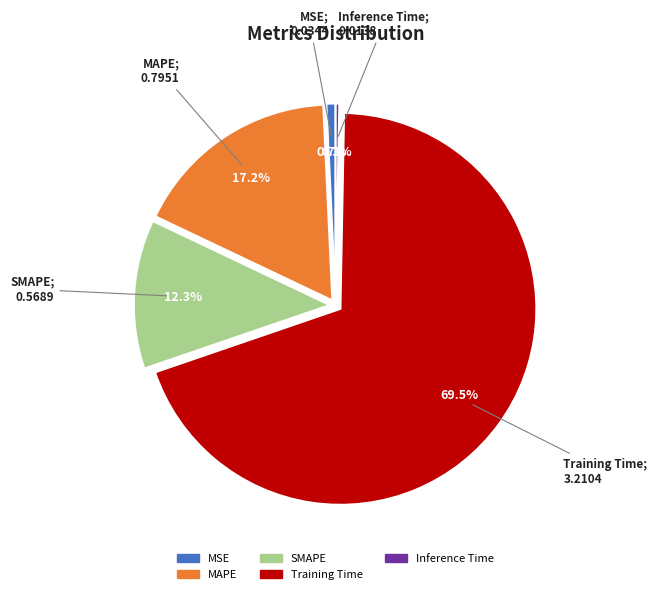

True or false: MAPE accounts for 17% of the total.

True